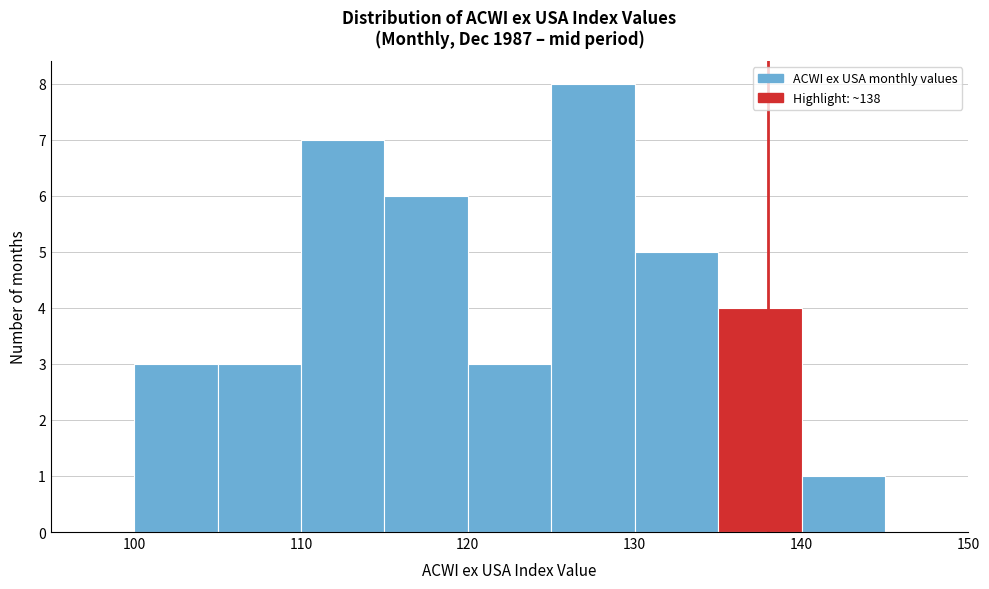

Over which range of the x-axis is the bar tallest?

125 to 130